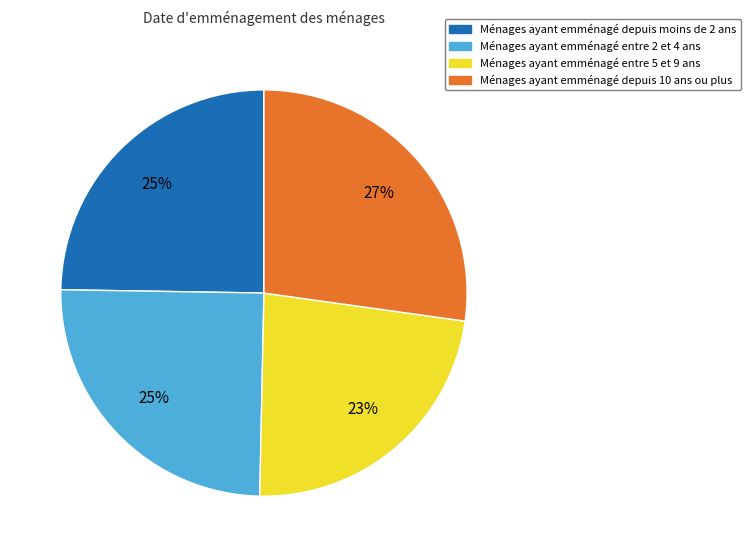

Is there a majority slice in this chart?

No